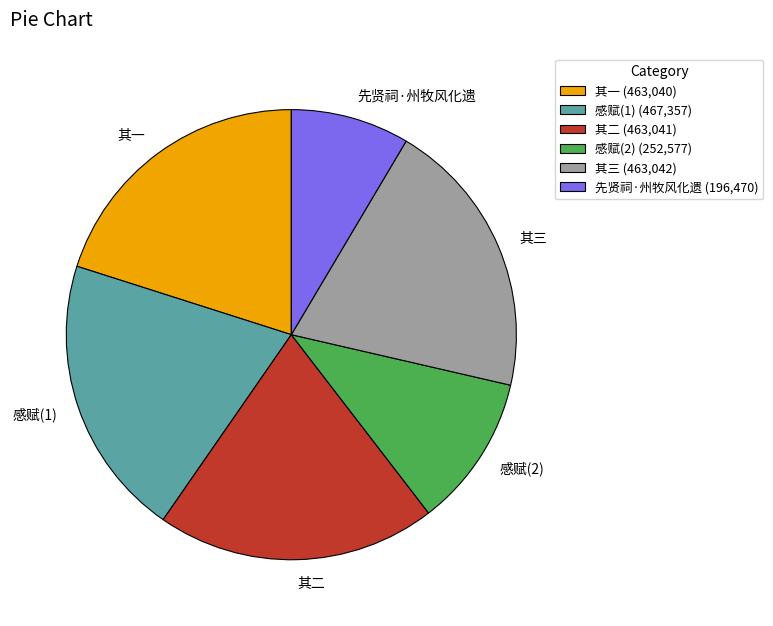

Is there a majority slice in this chart?

No